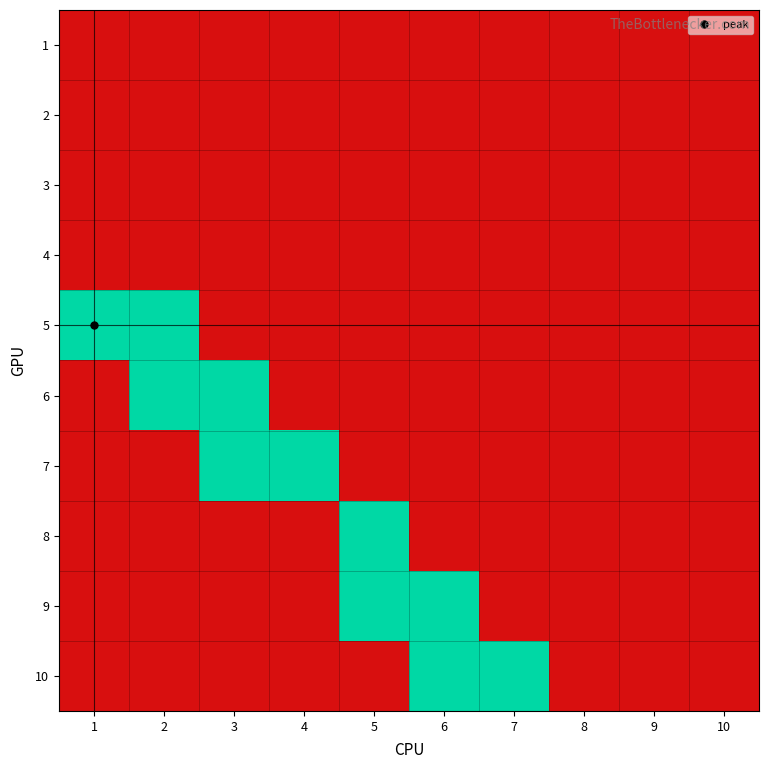

What is the difference between the highest and lowest values at 7?

1